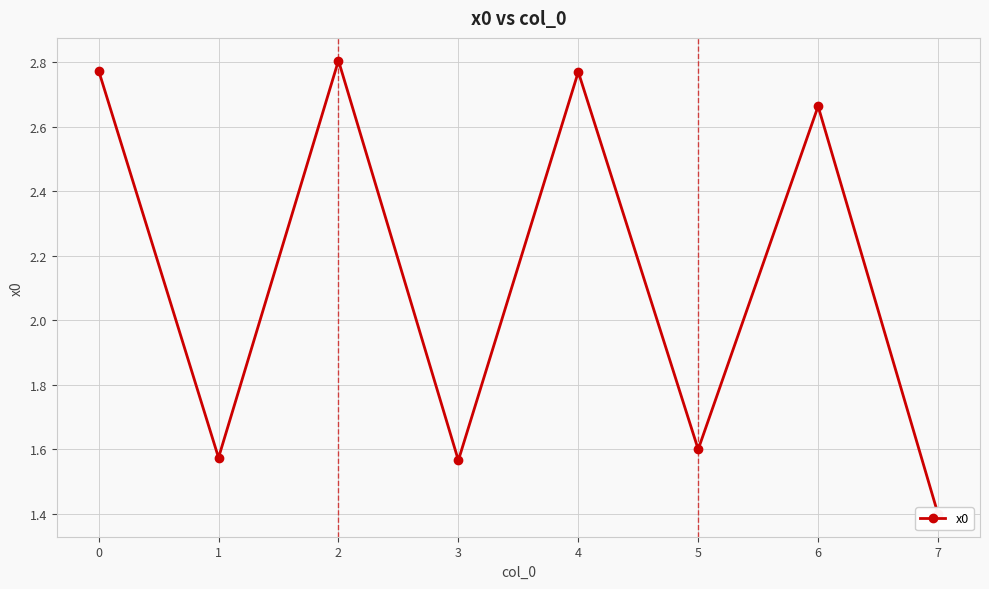

What is the smallest value displayed?

1.4